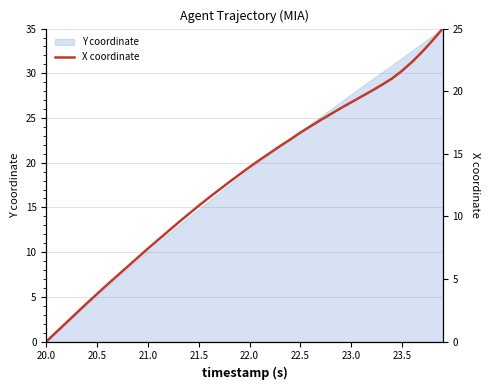

Is it true that Y coordinate equals 20.1 at 23.5?

False